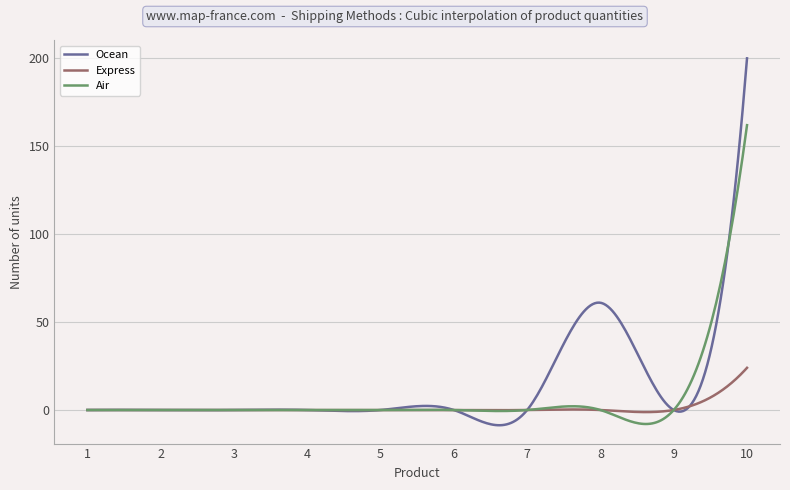

List the series in order of their peak value, highest first.

Ocean, Air, Express